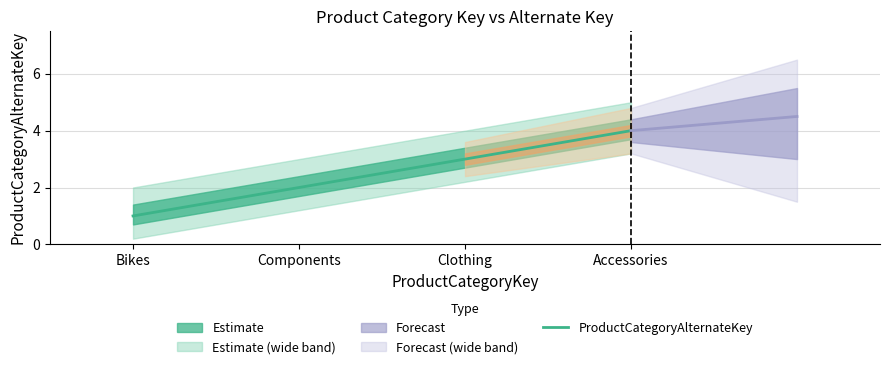

Read the value at Components.

2